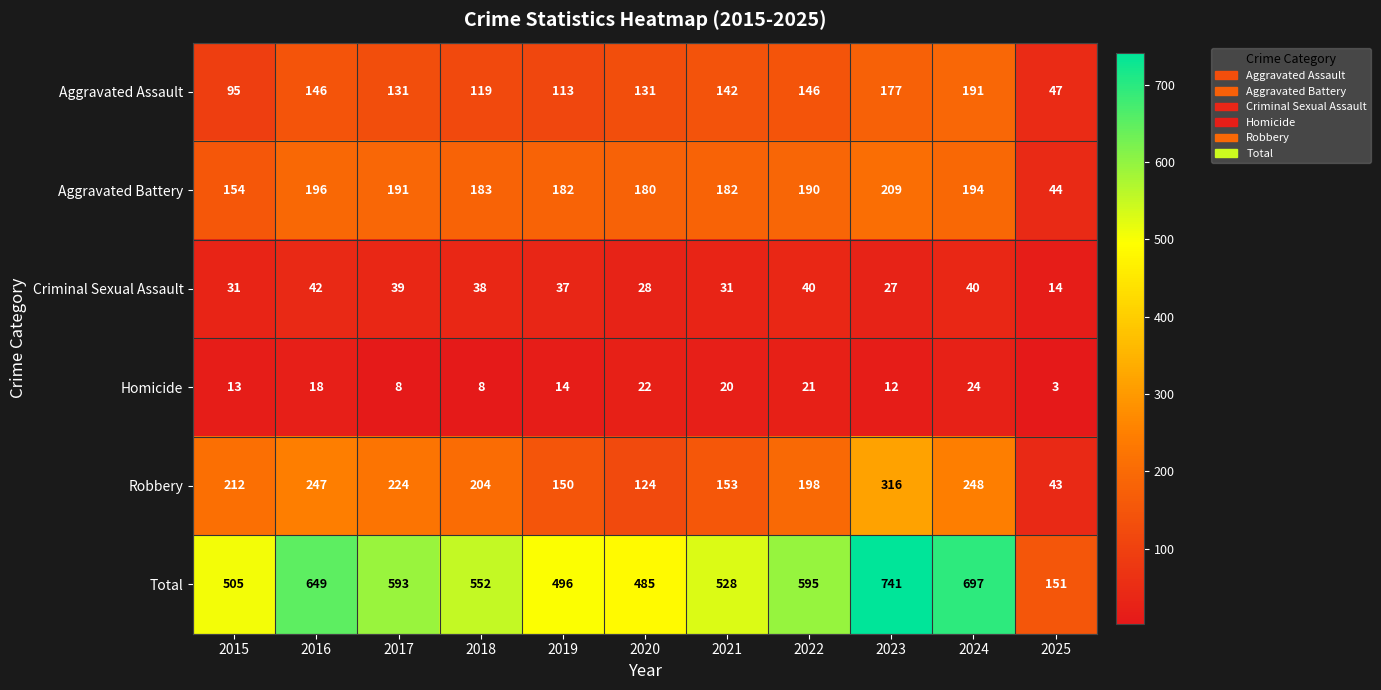

Between 2015 and 2018, which series saw the biggest shift?

Total